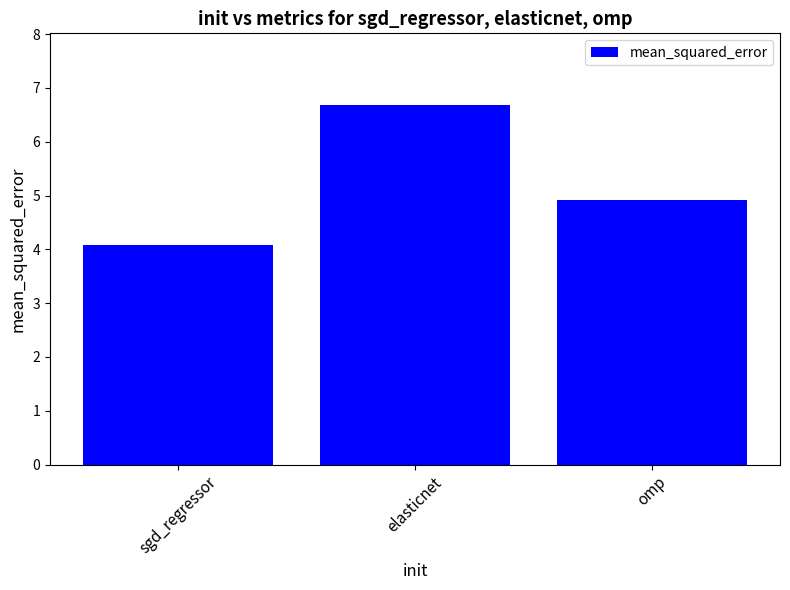

What is the sum of the values at omp and sgd_regressor?

9.0